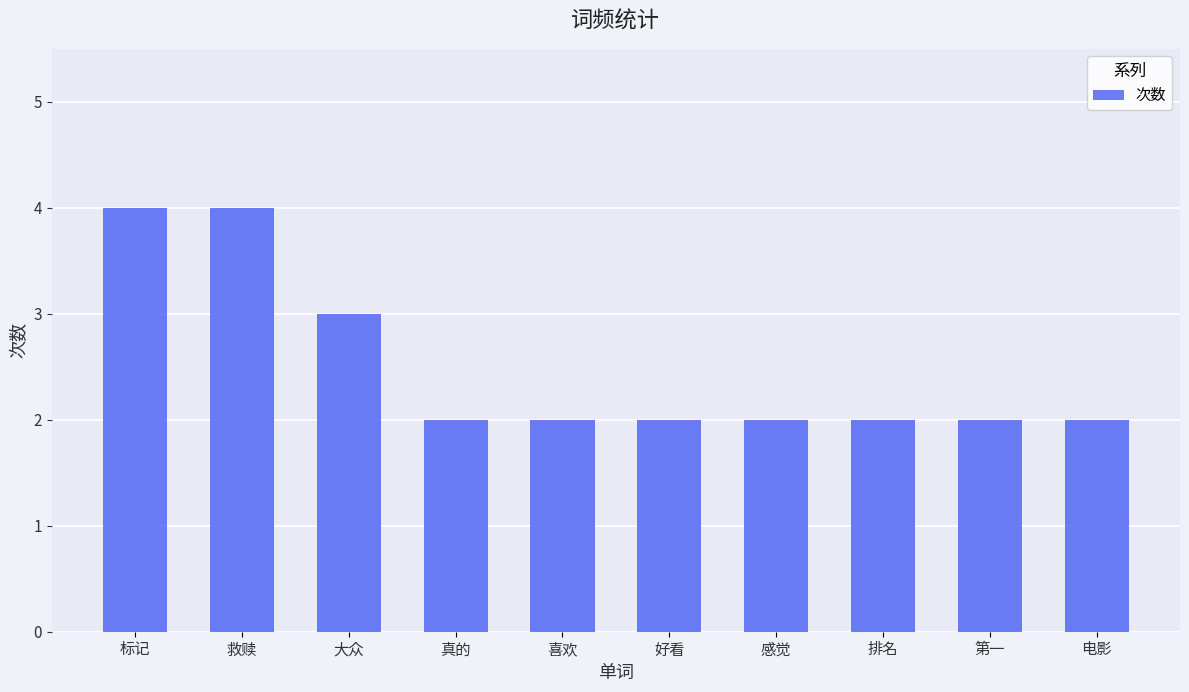

Between 第一 and 救赎, which is larger?

救赎